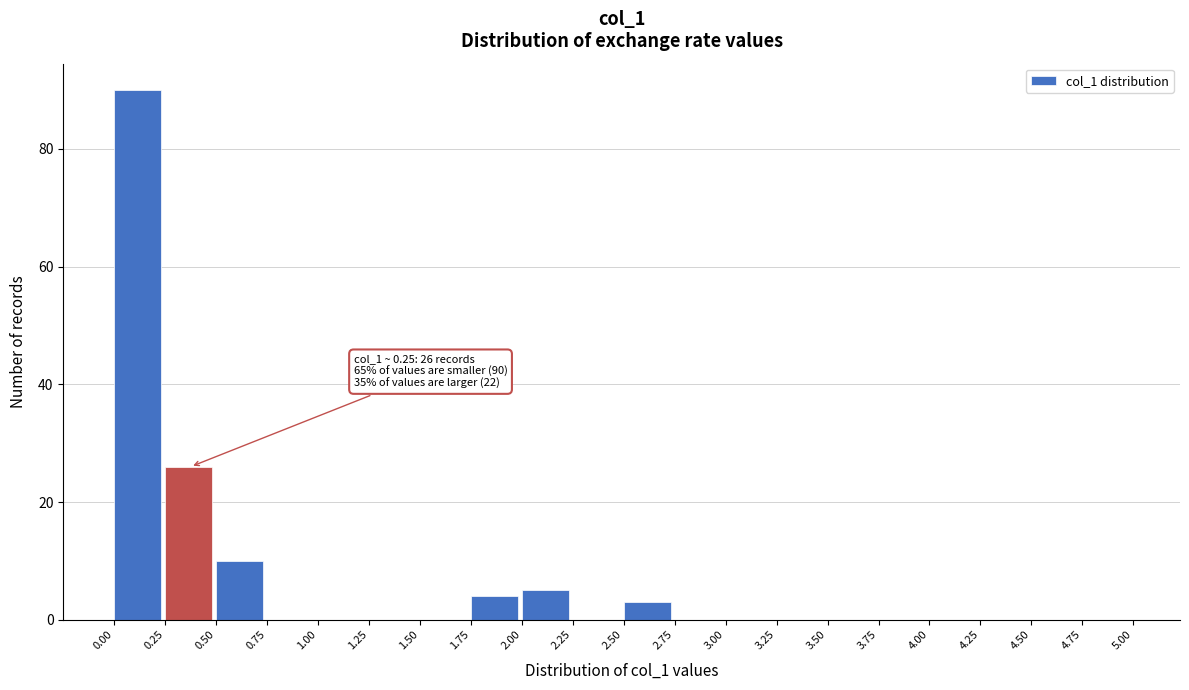

Over which range of the x-axis is the bar tallest?

0.00 to 0.25